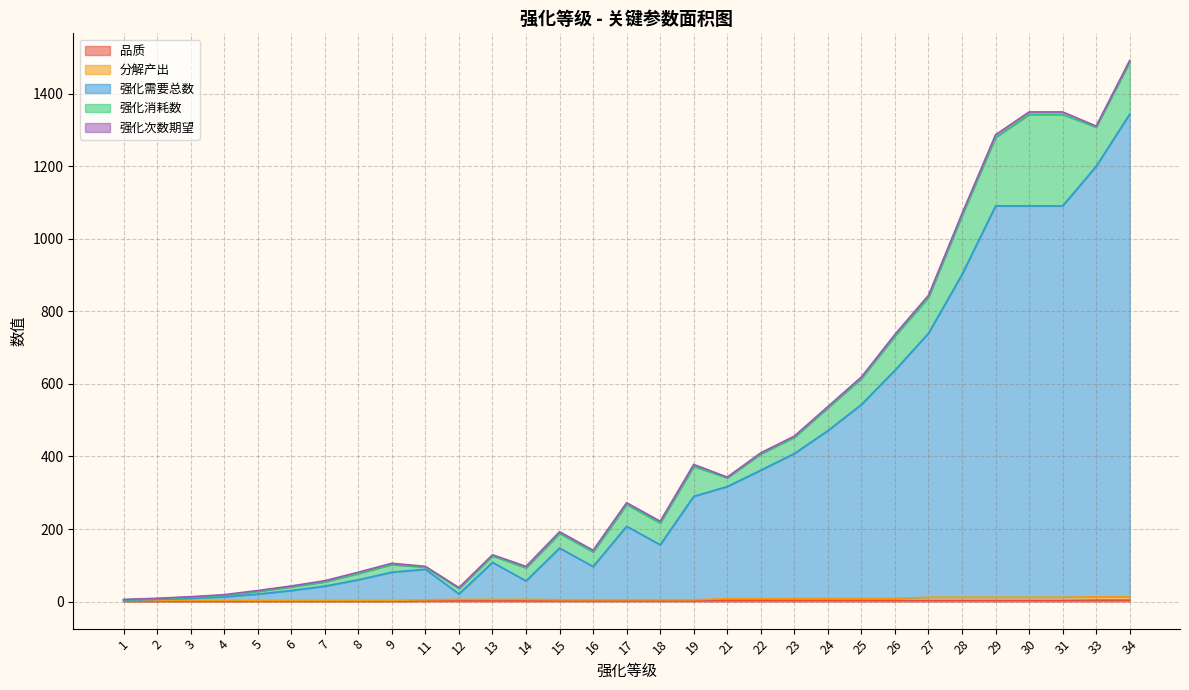

What is the difference between the second highest and minimum values in the 强化需要总数 series?

1195.5